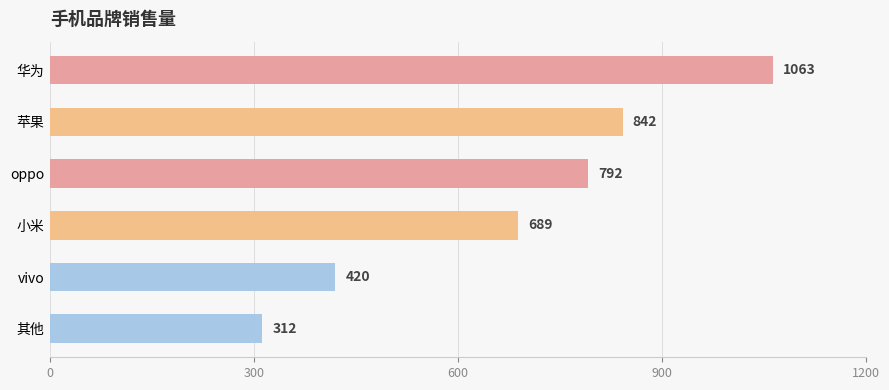

Count the number of categories in the chart.

6